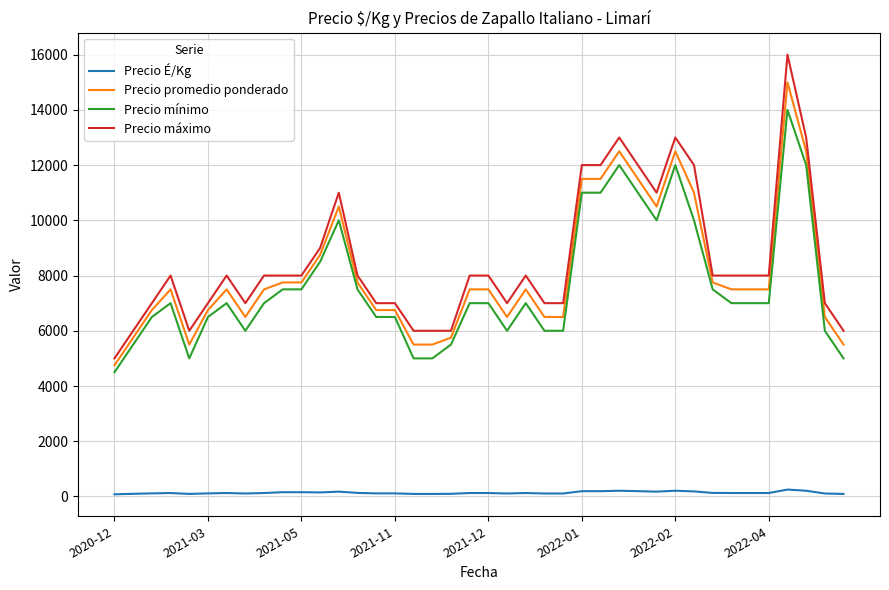

What is the sum of all Precio promedio ponderado values?

324000